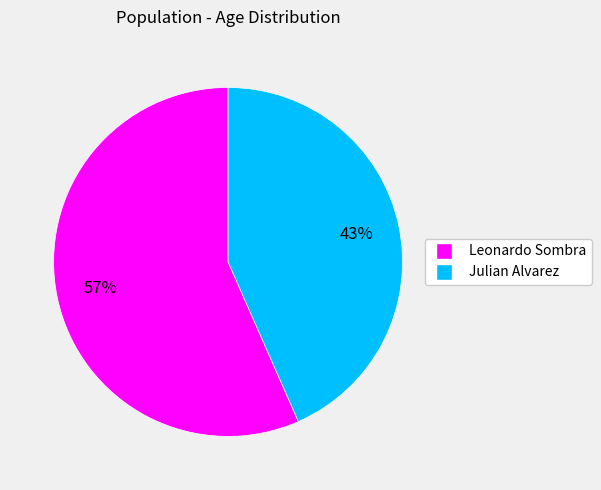

How many slices are in this pie chart?

2